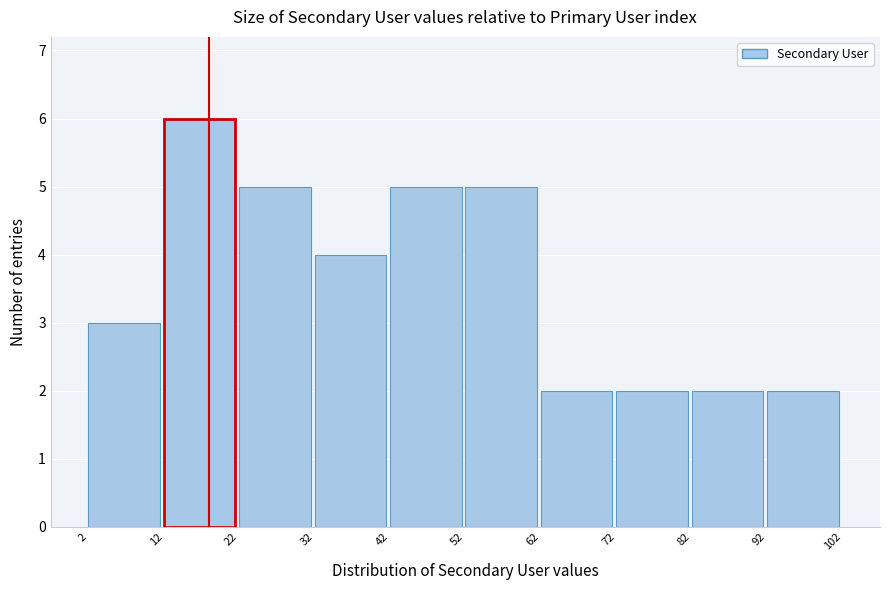

Reading left to right, transcribe this chart: for each bar, give the range it covers on the x-axis and its height. The values are not printed on the chart, so give them approximately, as read against the axis.

2 to 12: 3
12 to 22: 6
22 to 32: 5
32 to 42: 4
42 to 52: 5
52 to 62: 5
62 to 72: 2
72 to 82: 2
82 to 92: 2
92 to 102: 2